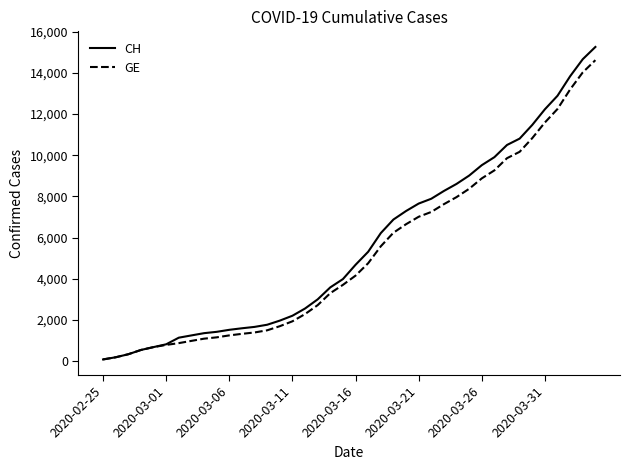

What is the maximum value for CH?

15267